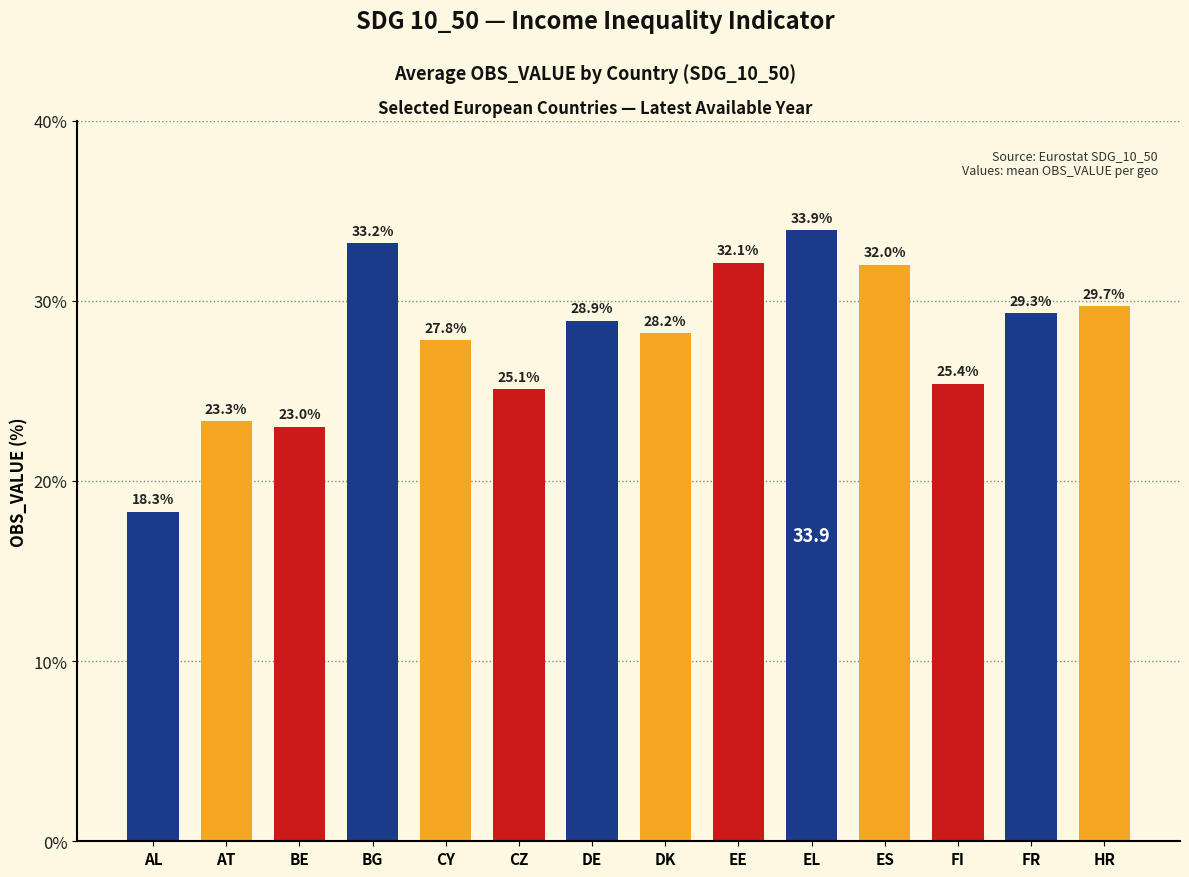

Is it true that the value at AL is 31.1?

False